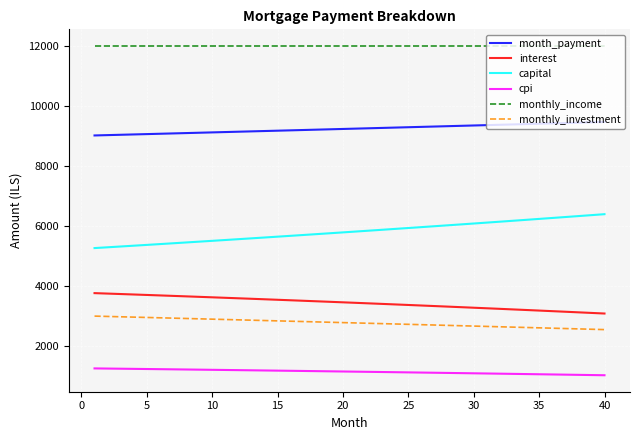

True or false: cpi and monthly_income cross at least once.

False